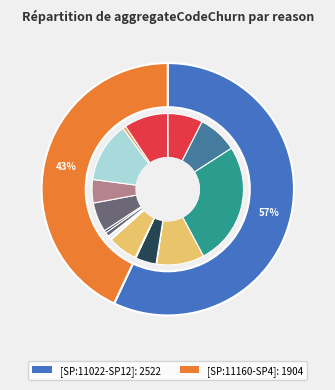

Does 13 represent more than half of the total?

No